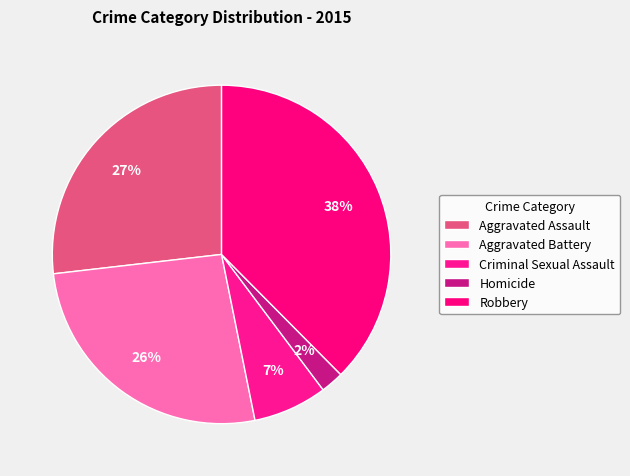

Rank the categories by value from lowest to highest.

Homicide, Criminal Sexual Assault, Aggravated Battery, Aggravated Assault, Robbery